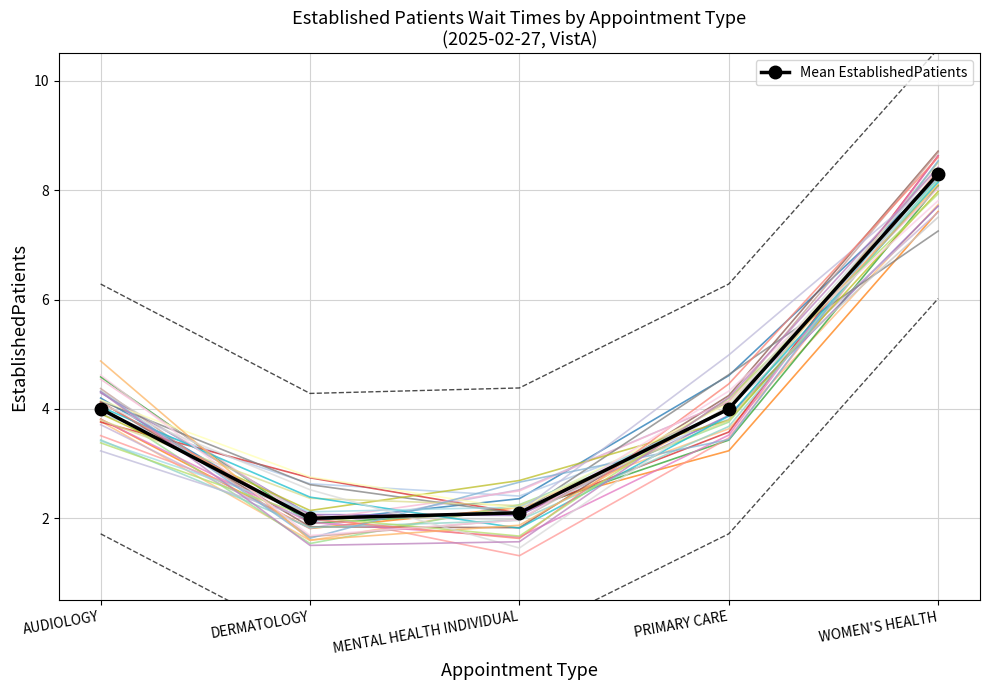

Rank the categories by value from lowest to highest.

DERMATOLOGY, MENTAL HEALTH INDIVIDUAL, AUDIOLOGY, PRIMARY CARE, WOMEN'S HEALTH